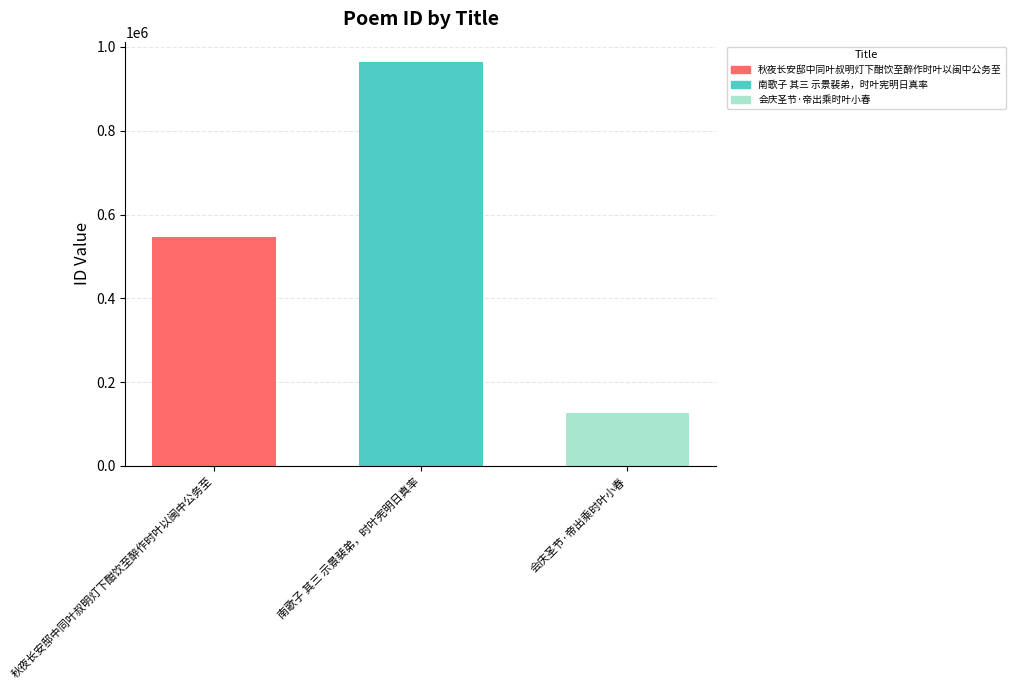

Reading left to right, list all the values displayed in this chart.

秋夜长安邸中同叶叔明灯下酣饮至醉作时叶以闽中公务至=545545	南歌子 其三 示景裴弟，时叶宪明日真率=964201	会庆圣节·帝出乘时叶小春=127135